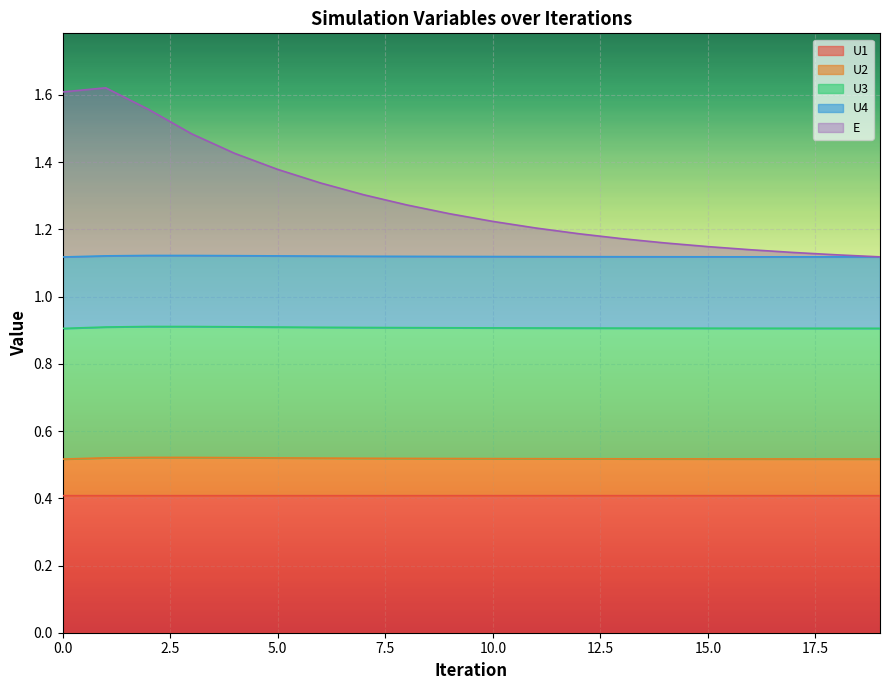

True or false: U1 has a value of 0.7 at 10.0.

False